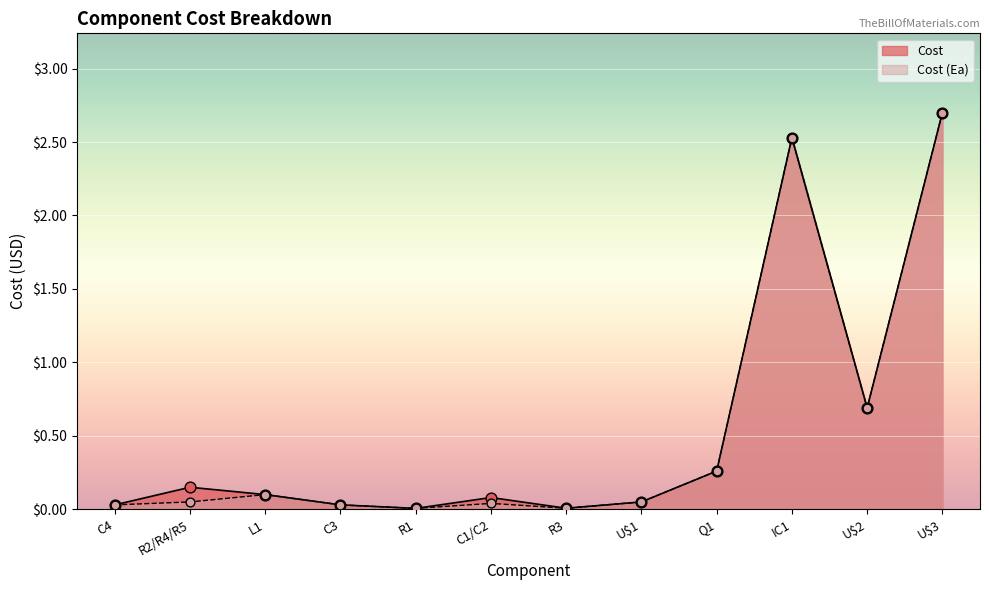

Which series reaches the minimum Y coordinate?

Cost